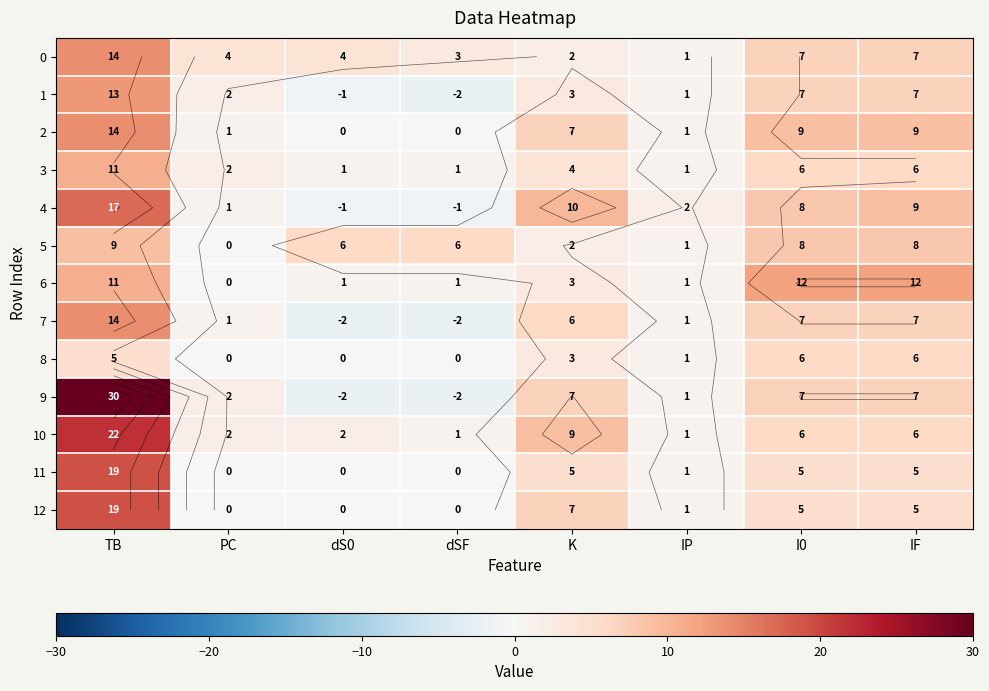

What is the sum of the 3 values at IP and dS0?

2